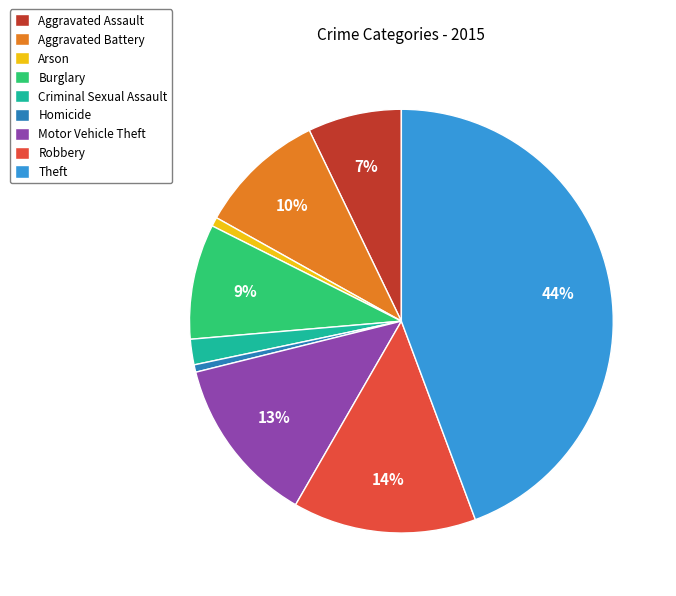

True or false: Theft accounts for 31% of the total.

False